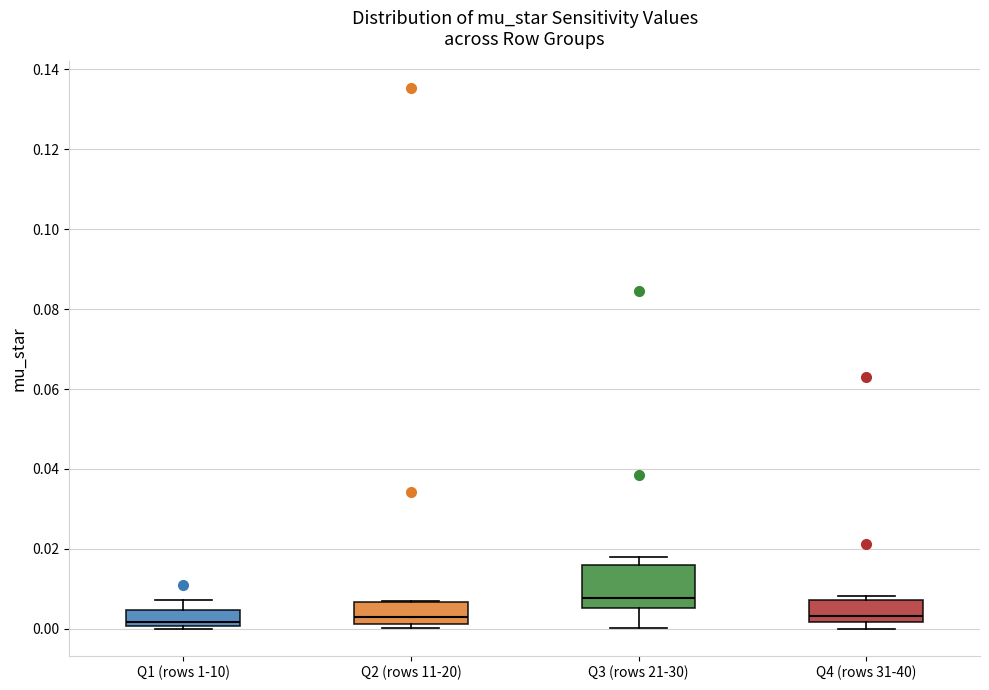

Reading left to right, read every box against the y-axis: the position of its median line, the range the box covers, and the ends of its whiskers. The values are not printed on the chart, so give them approximately, as read against the axis.

Q1 (rows 1-10): median 0.002, box 0.000 to 0.004, whiskers 0.000 (just below the box's lower edge) to 0.008
Q2 (rows 11-20): median 0.002 (just above the box's lower edge), box 0.002 to 0.006, whiskers 0.000 to 0.006
Q3 (rows 21-30): median 0.008, box 0.006 to 0.016, whiskers 0.000 to 0.018
Q4 (rows 31-40): median 0.004, box 0.002 to 0.008, whiskers 0.000 to 0.008 (just above the box's upper edge)